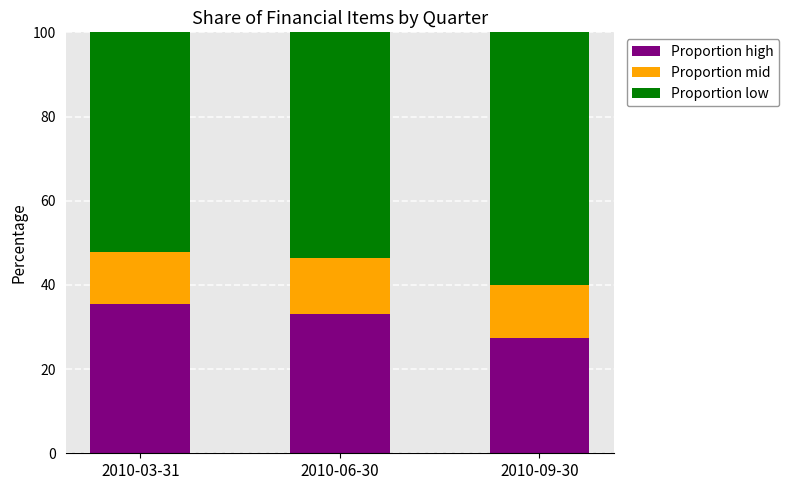

What is the total value across all series at 2010-09-30?

100.0